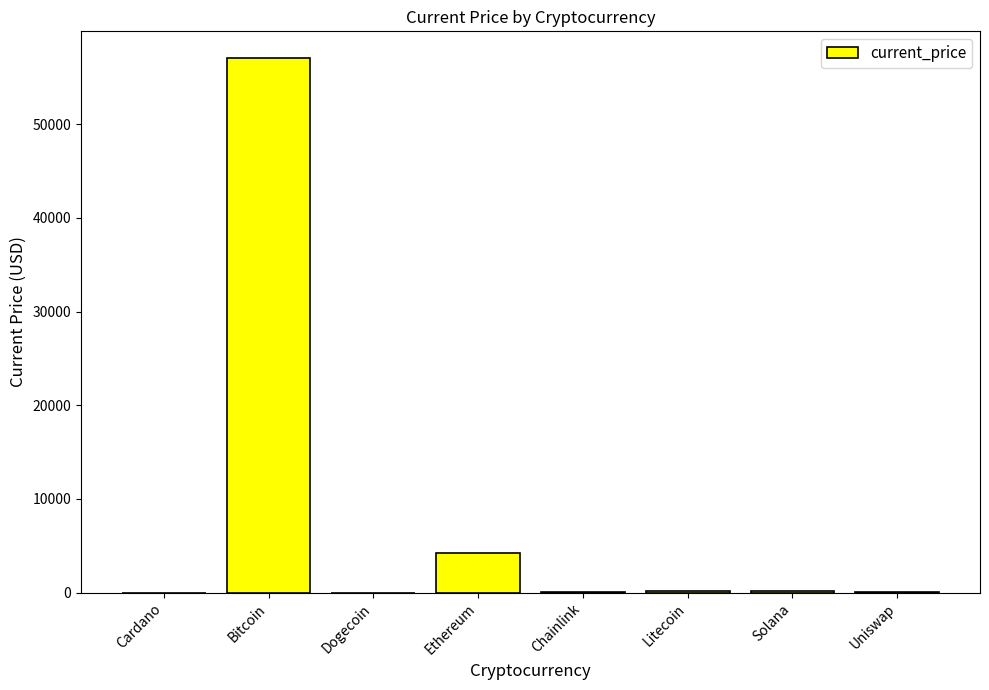

Between Ethereum and Uniswap, which is larger?

Ethereum